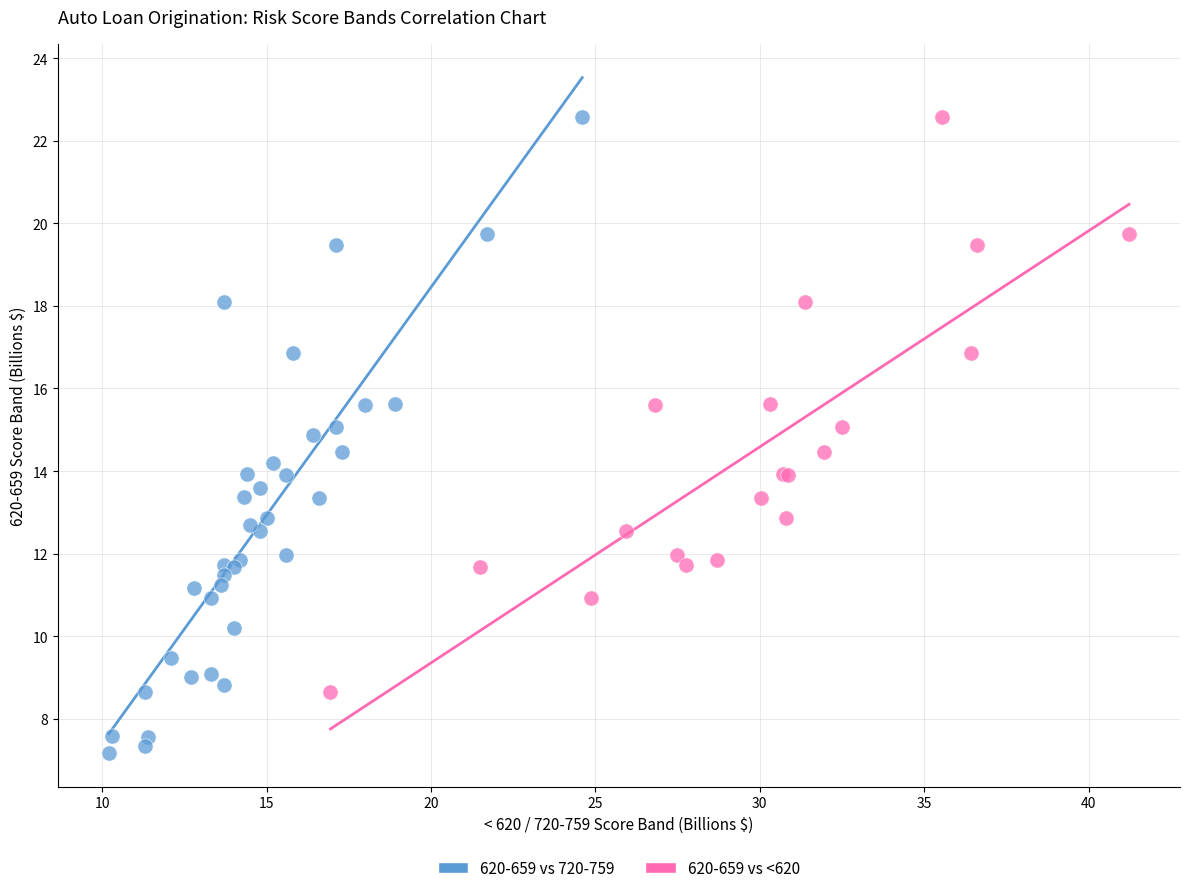

Which series has the widest spread of Y values?

620-659 vs 720-759